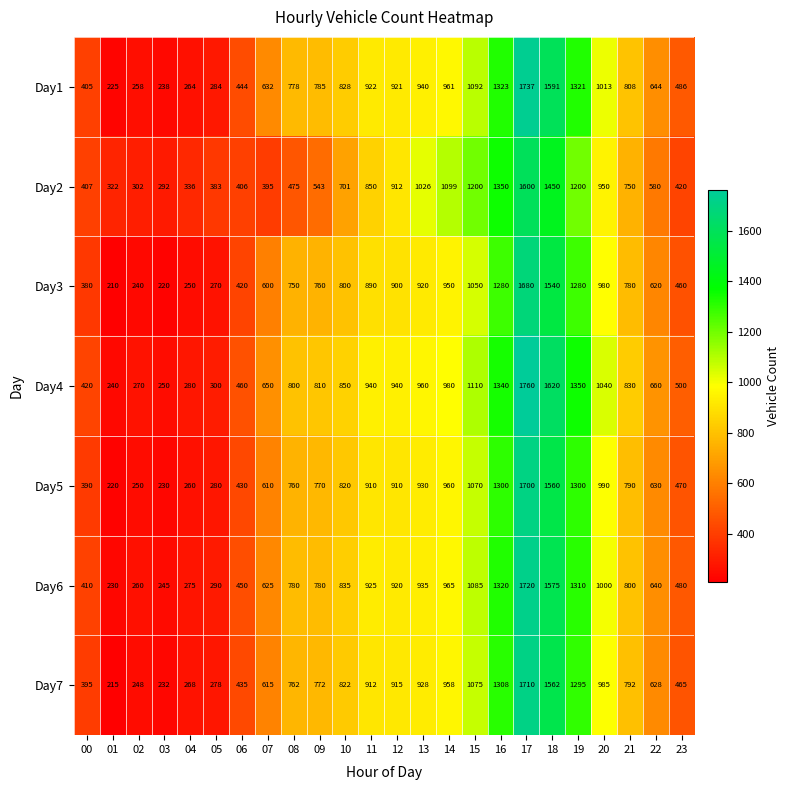

Rank the series at 20 from lowest to highest value.

Day2, Day3, Day7, Day5, Day6, Day1, Day4